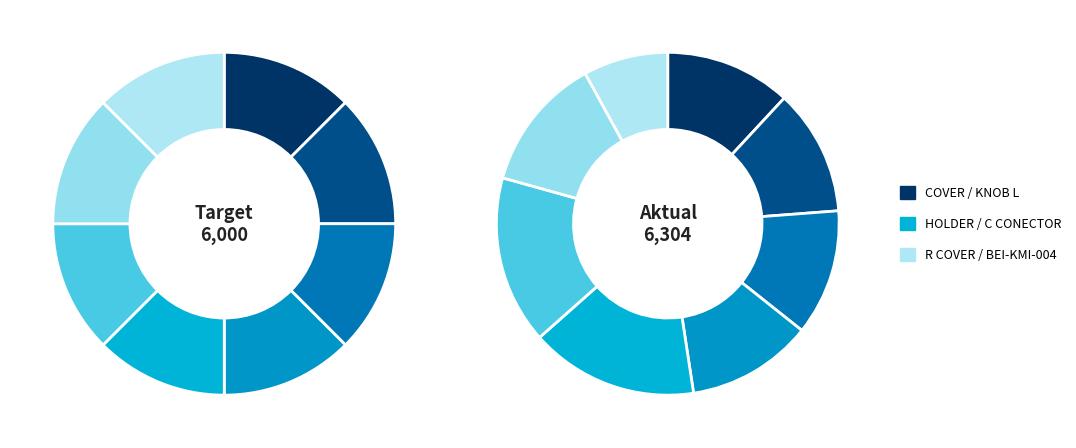

To the nearest percent, what is the difference between the largest and smallest slice percentages?

8%